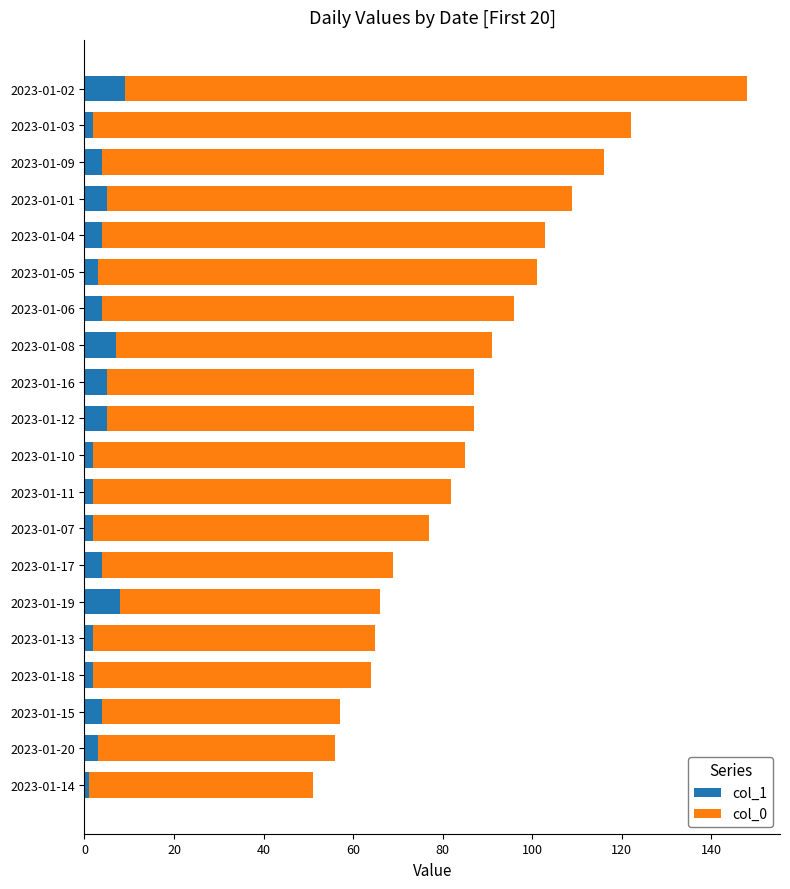

The value of col_1 at 2023-01-12 is 5. True or false?

True